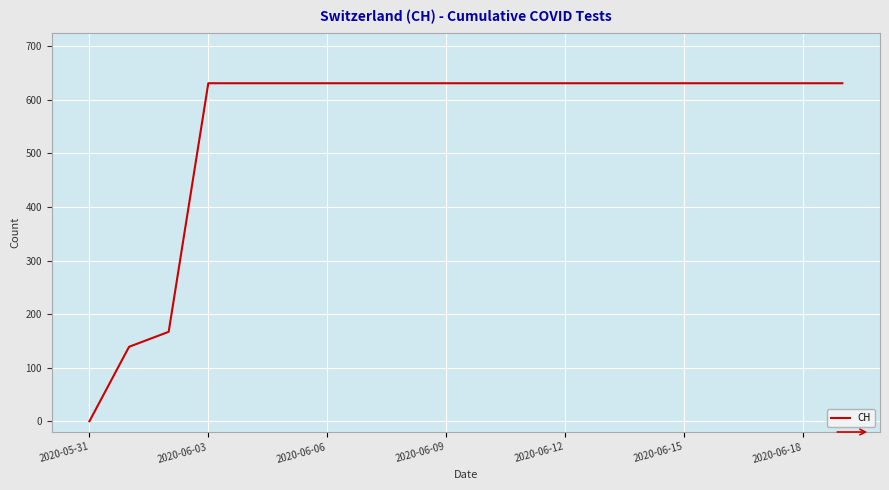

What is the difference between the maximum and minimum values?

631